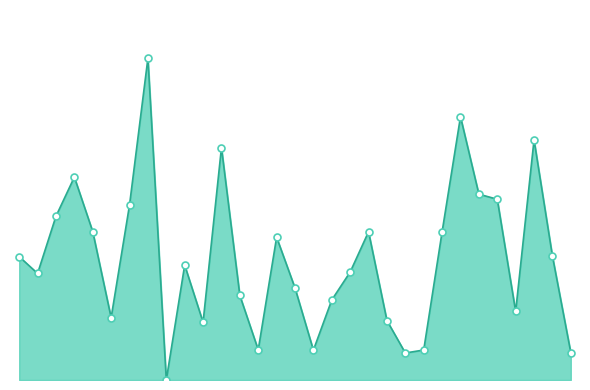

Does the chart display data point markers on the line(s)?

No